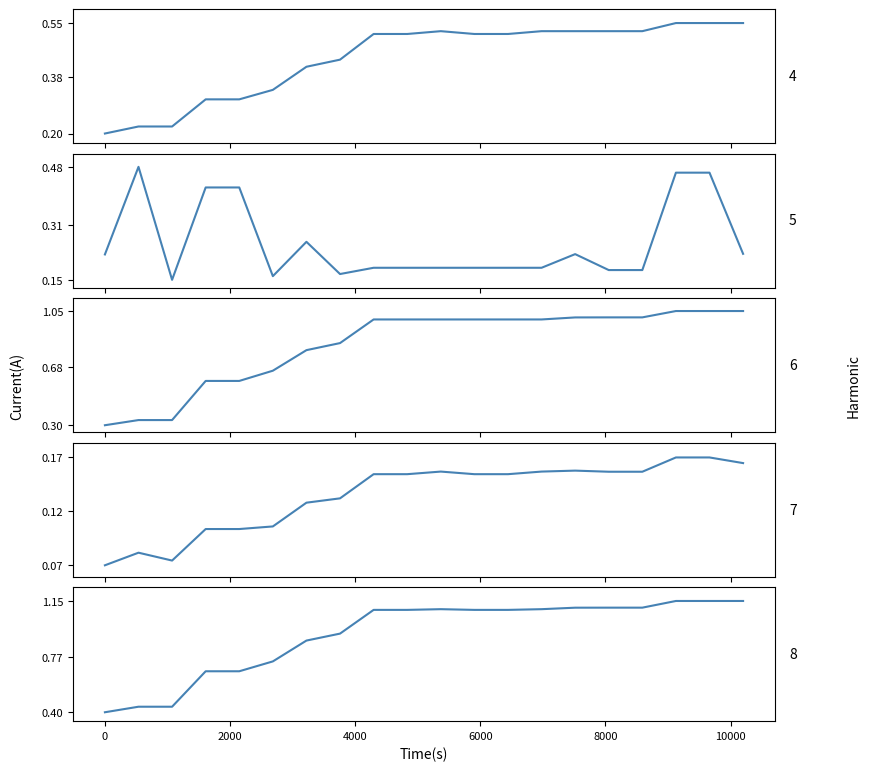

Reading right to left, transcribe all the data shown in this chart.

Harmonic 4: 0.6	0.5	0.5	0.5	0.5	0.5	0.5	0.5	0.5	0.5	0.5	0.5	0.4	0.4	0.3	0.3	0.3	0.2	0.2	0.2
Harmonic 5: 0.2	0.5	0.5	0.2	0.2	0.2	0.2	0.2	0.2	0.2	0.2	0.2	0.2	0.3	0.2	0.4	0.4	0.1	0.5	0.2
Harmonic 6: 1.1	1.0	1.0	1.0	1.0	1.0	1.0	1.0	1.0	1.0	1.0	1.0	0.8	0.8	0.7	0.6	0.6	0.3	0.3	0.3
Harmonic 7: 0.2	0.2	0.2	0.2	0.2	0.2	0.2	0.2	0.2	0.2	0.2	0.2	0.1	0.1	0.1	0.1	0.1	0.1	0.1	0.1
Harmonic 8: 1.1	1.1	1.1	1.1	1.1	1.1	1.1	1.1	1.1	1.1	1.1	1.1	0.9	0.9	0.7	0.7	0.7	0.4	0.4	0.4